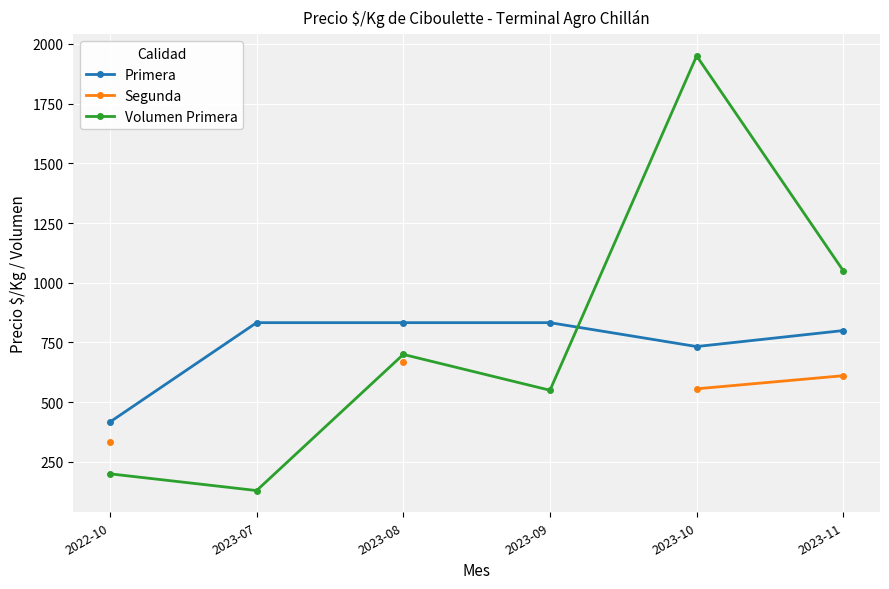

Which series has the largest total across all categories?

Volumen Primera